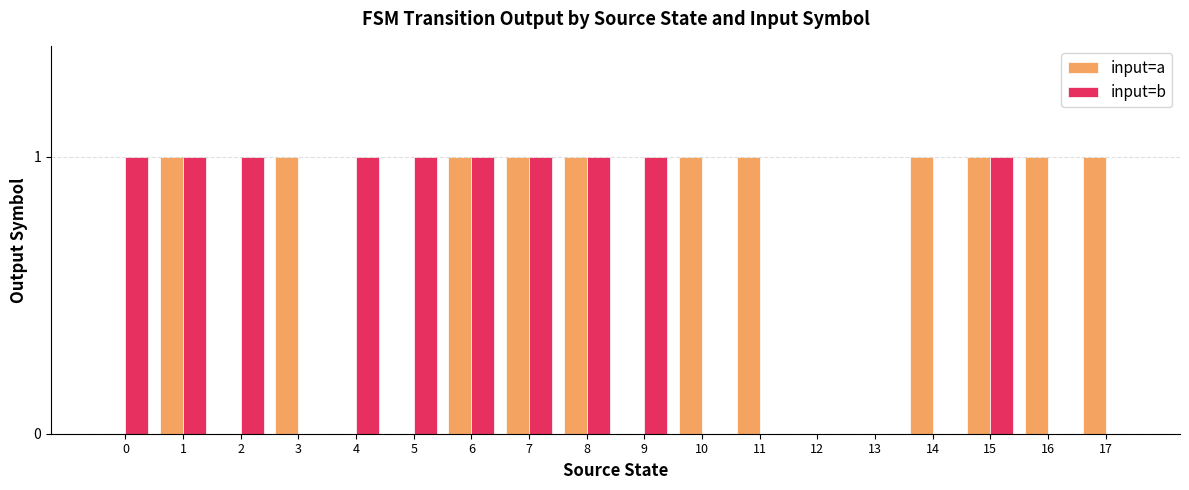

True or false: input=a has a value of 1 at 8.

True